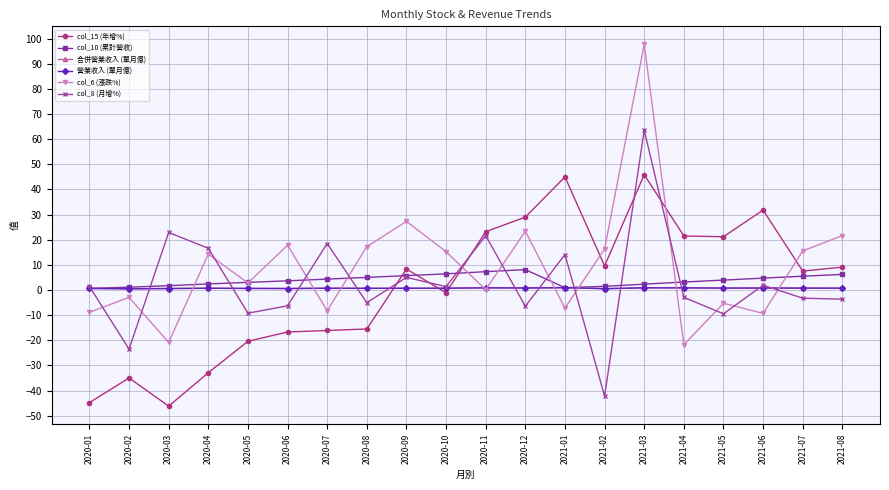

Reading right to left, list all the values displayed in this chart.

col_15 (年增%): 9.1	7.5	31.8	21.2	21.5	45.9	9.6	45.0	29.0	23.2	-1.1	8.3	-15.5	-16.1	-16.7	-20.4	-32.9	-46.2	-35.0	-44.8
col_10 (累計營收): 6.2	5.5	4.7	4.0	3.2	2.3	1.5	0.9	8.1	7.3	6.4	5.7	5.0	4.3	3.6	3.0	2.4	1.7	1.1	0.6
合併營業收入 (單月億): 0.7	0.8	0.8	0.8	0.8	0.9	0.5	0.9	0.8	0.9	0.7	0.7	0.7	0.7	0.6	0.6	0.7	0.6	0.5	0.6
營業收入 (單月億): 0.7	0.8	0.8	0.8	0.8	0.9	0.5	0.9	0.8	0.9	0.7	0.7	0.7	0.7	0.6	0.6	0.7	0.6	0.5	0.6
col_6 (漲跌%): 21.6	15.6	-9.3	-5.3	-21.8	97.7	16.4	-7.2	23.4	0.1	15.2	27.3	17.2	-8.3	17.8	2.8	14.3	-20.9	-2.9	-8.9
col_8 (月增%): -3.6	-3.3	1.9	-9.5	-2.9	63.6	-42.2	14.1	-6.4	21.6	1.3	5.0	-5.0	18.5	-6.3	-9.2	16.6	22.9	-23.5	1.4